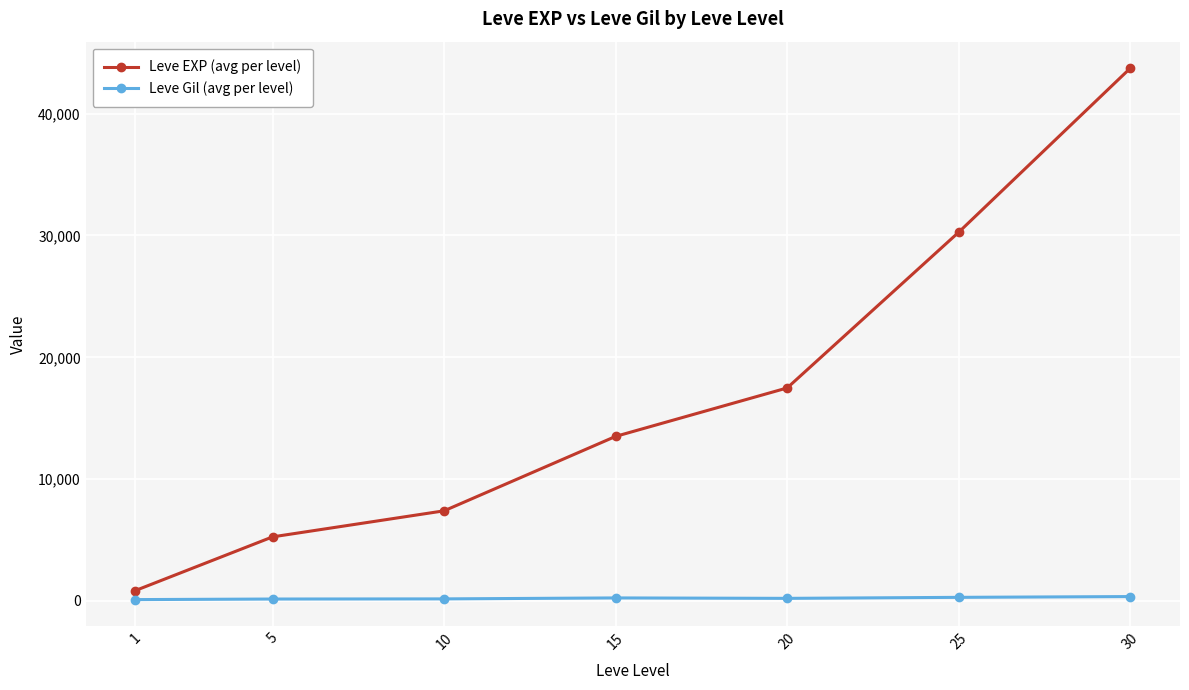

What is the value of the Leve Gil (avg per level) point at the 5th from the left?

214.2